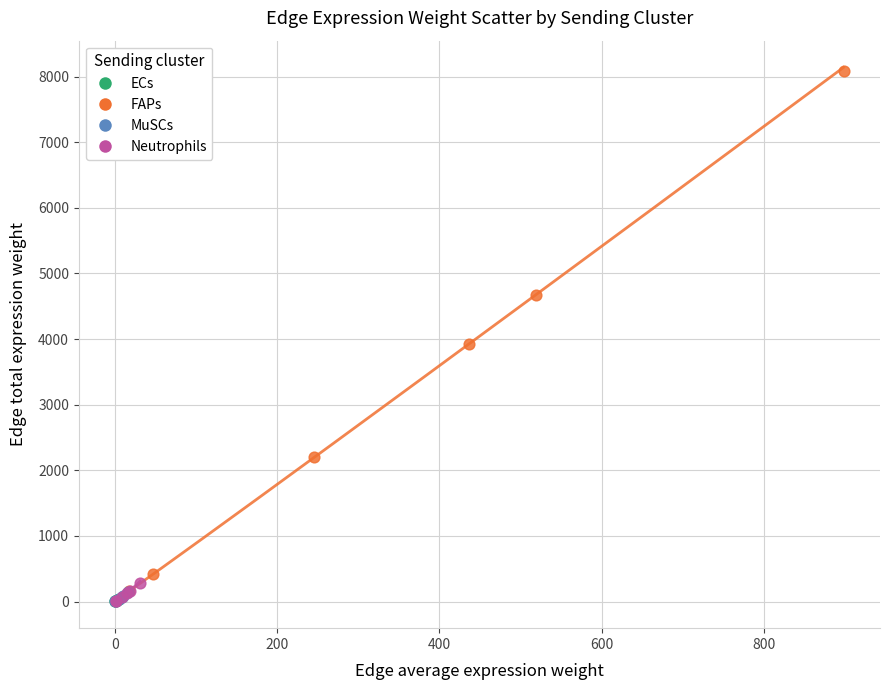

What are all the series names shown in the legend?

ECs, FAPs, MuSCs, Neutrophils